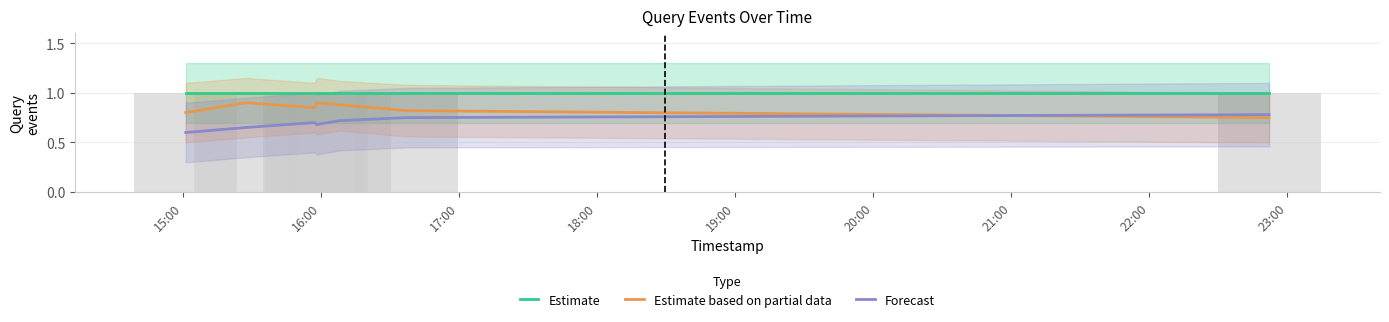

What position from the left is 15:00?

1